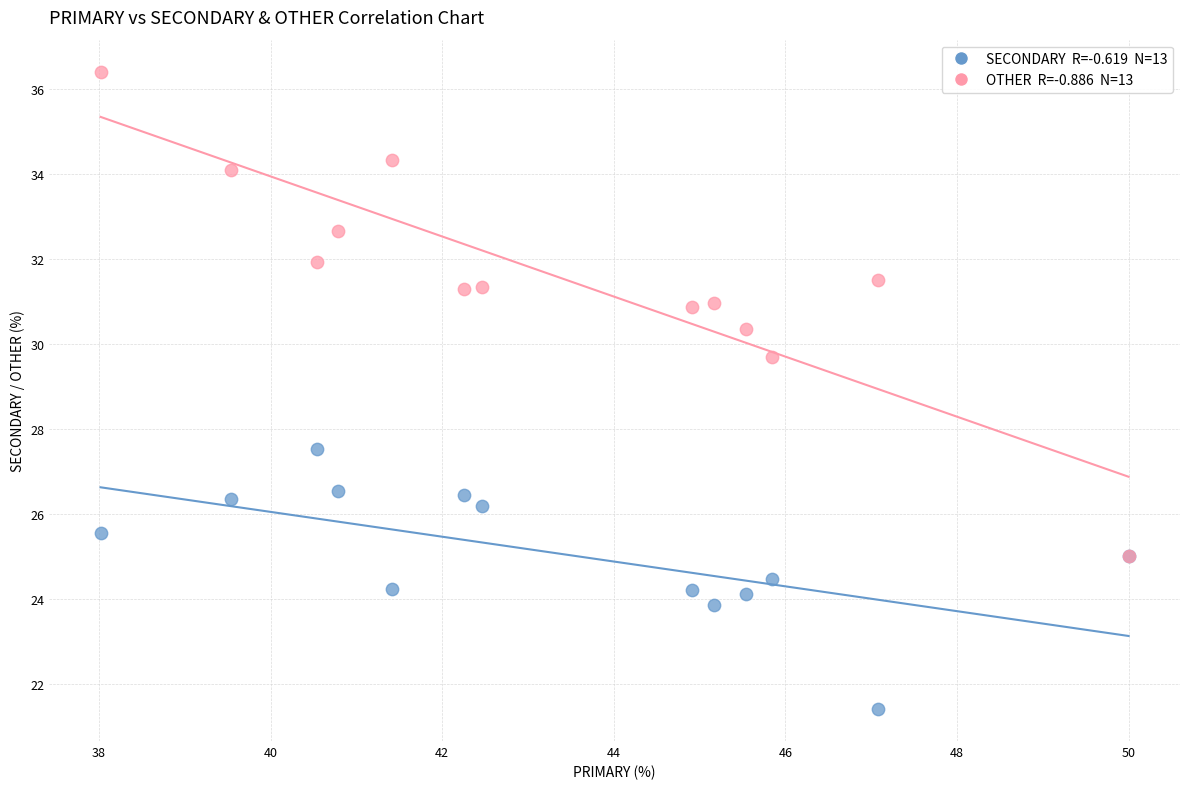

Across all series, what Y value is closest to 28?

27.5